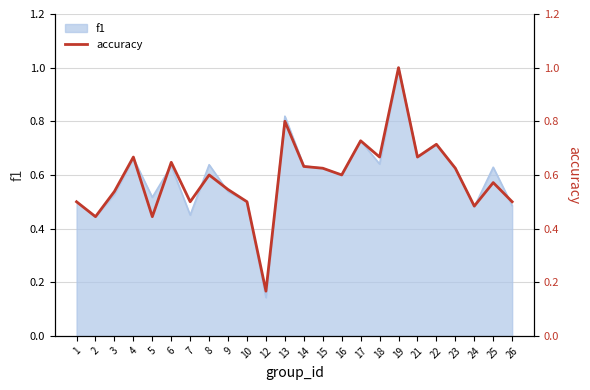

The value of f1 at 13 is 0.3. True or false?

False